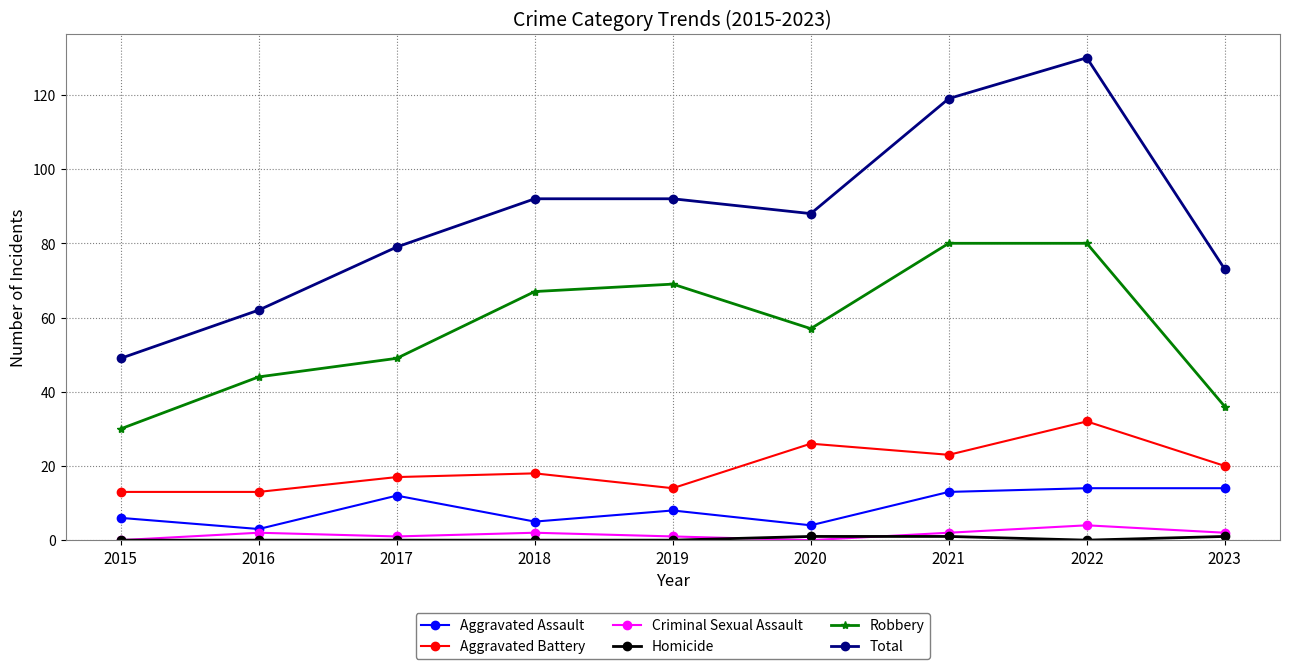

What is the greatest value displayed?

130